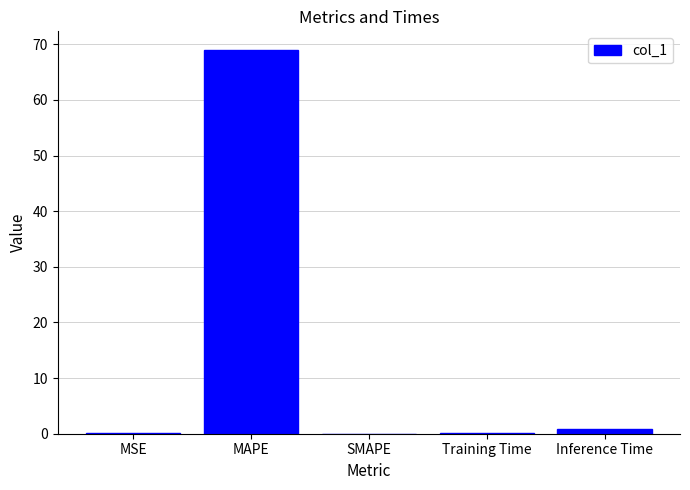

Between MSE and MAPE, which is larger?

MAPE